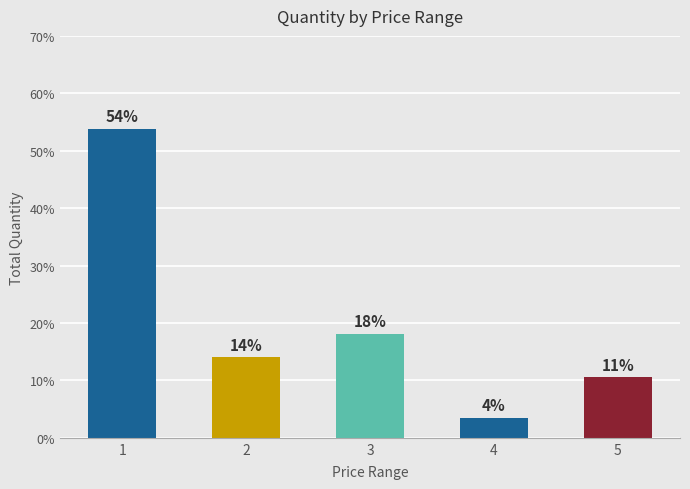

Are the bars horizontal?

No